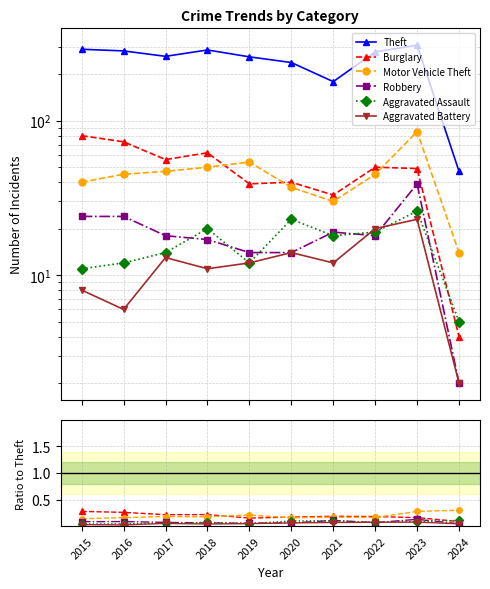

At which category is the sum across all series the highest?

2023